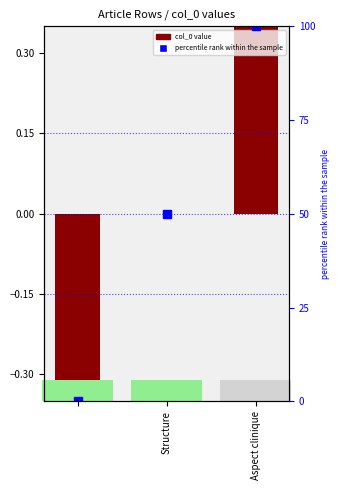

What is the difference between the maximum and second lowest values?

1